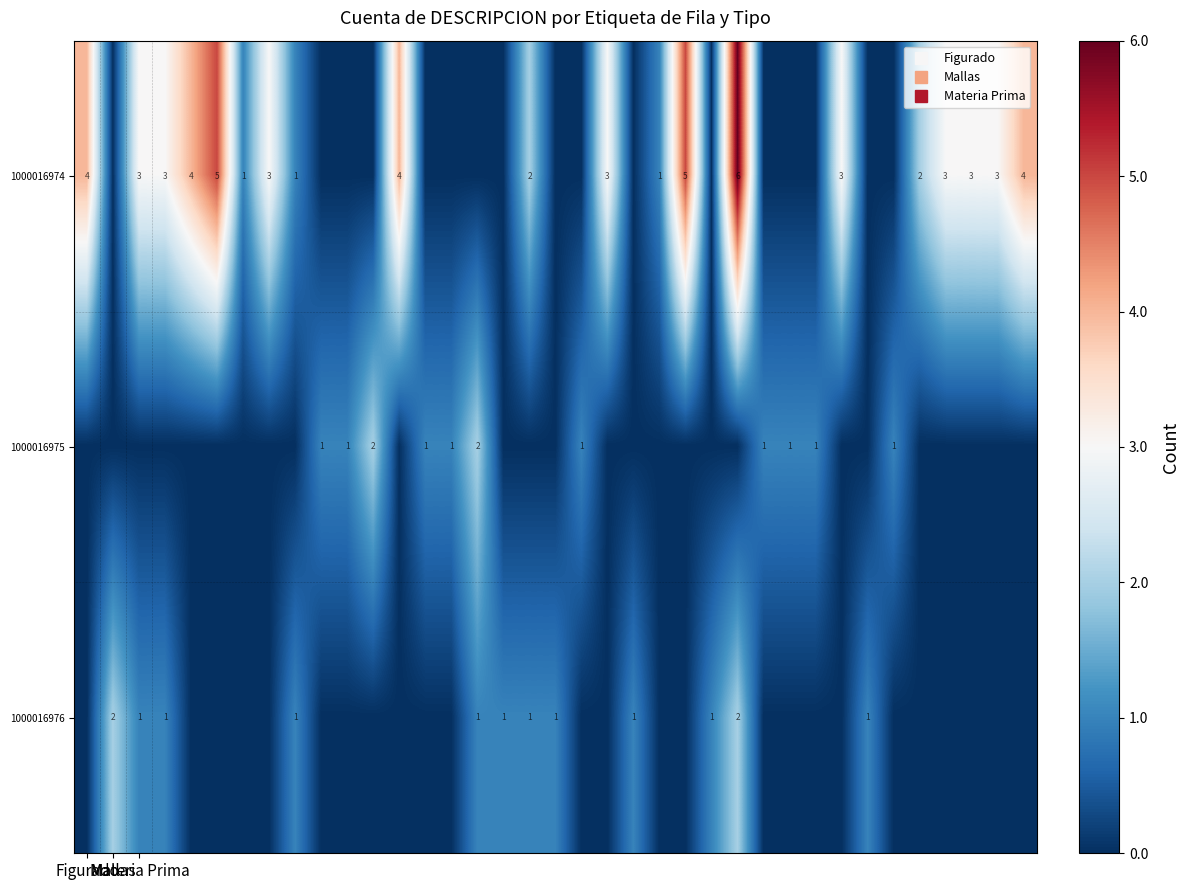

Which series has the widest spread of values?

1000016974